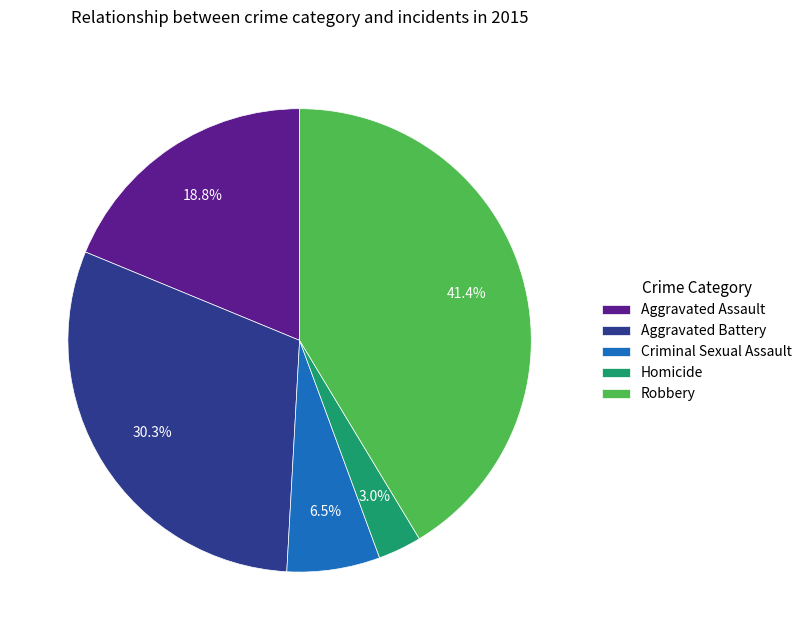

Is there a majority slice in this chart?

No